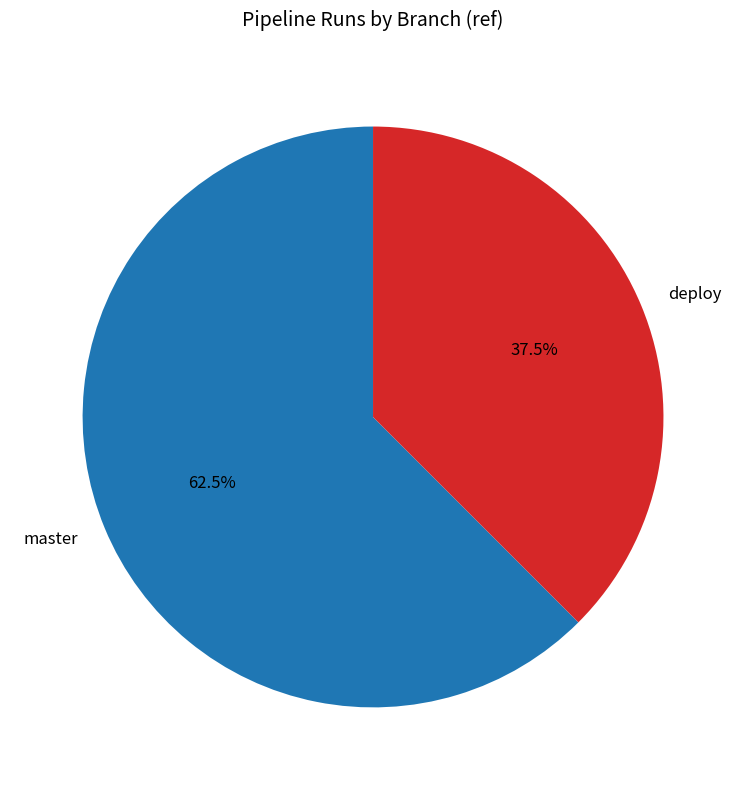

Approximately how many times larger is the value at deploy compared to master?

0.6